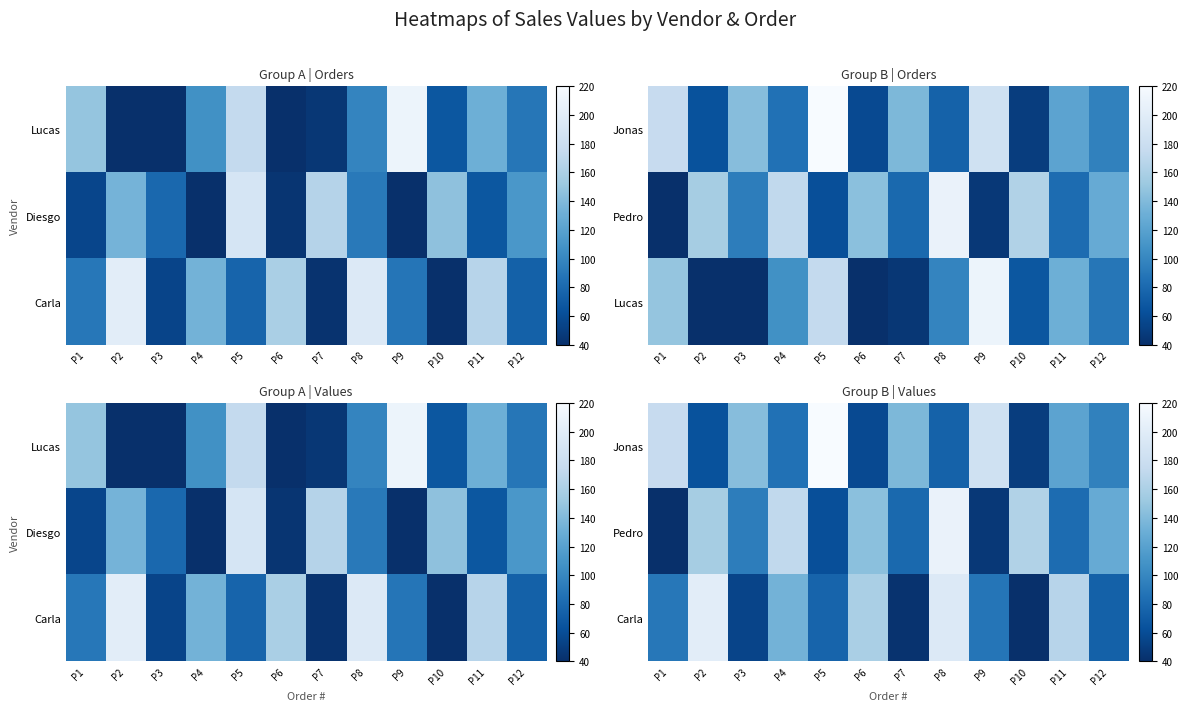

What is the spread (max minus min) of values at P4?

87.2